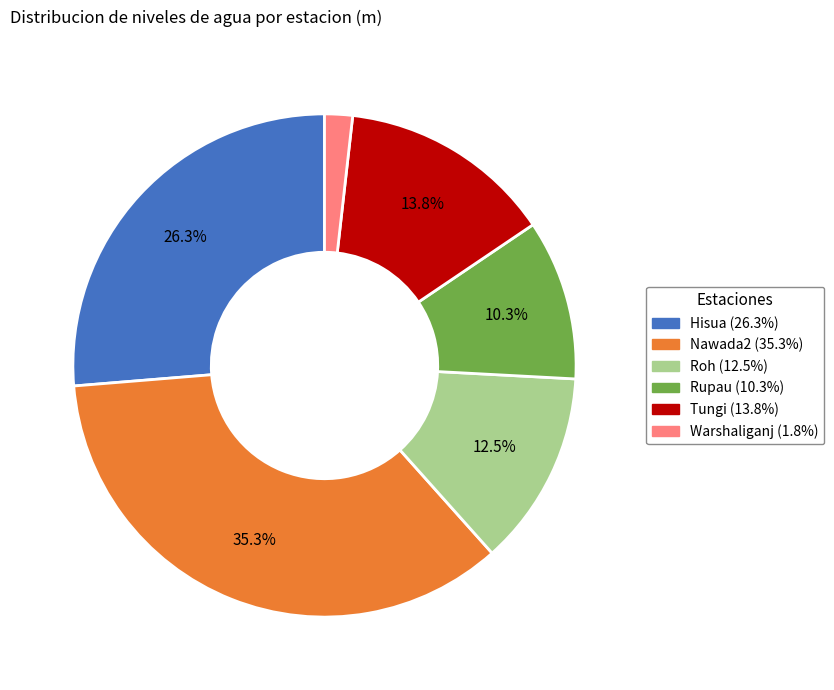

What is the ratio of the value at Rupau to the value at Tungi?

0.7